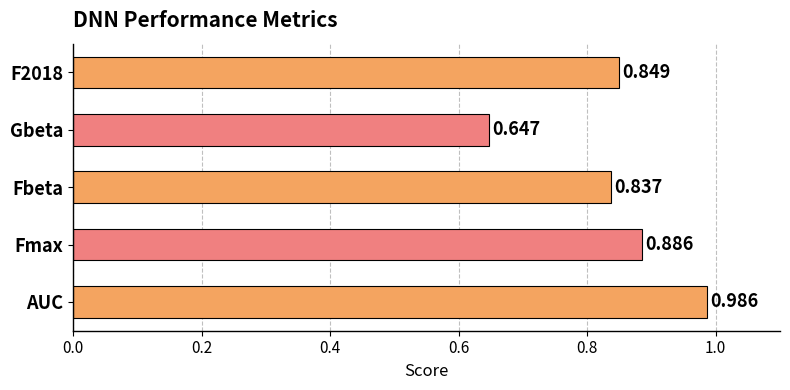

At which label is the value closest to 0?

Gbeta